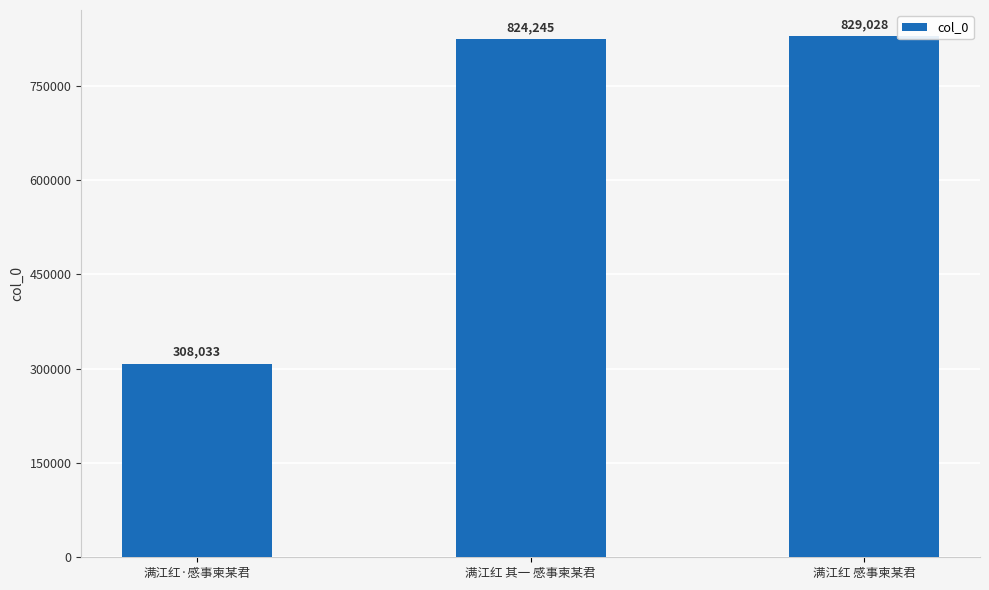

What is the difference between the maximum and minimum values?

520995